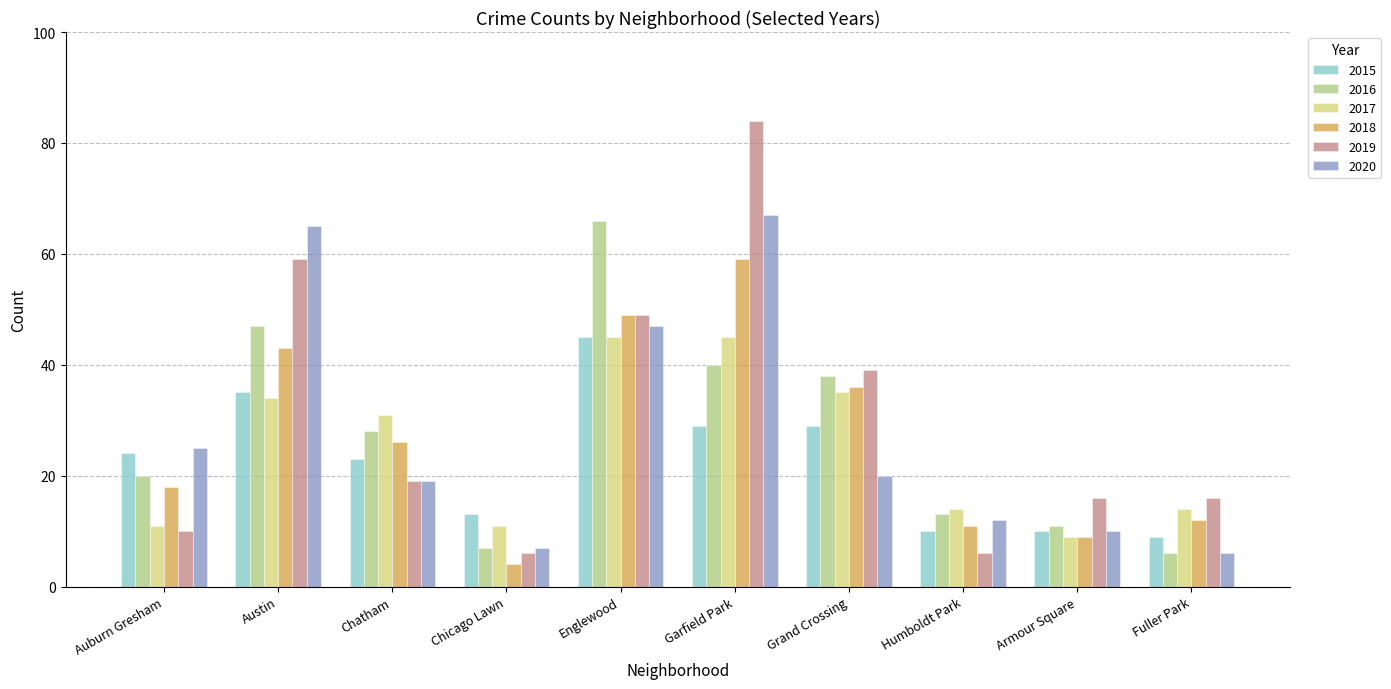

What is the sum of the 2016 values at Grand Crossing and Auburn Gresham?

58